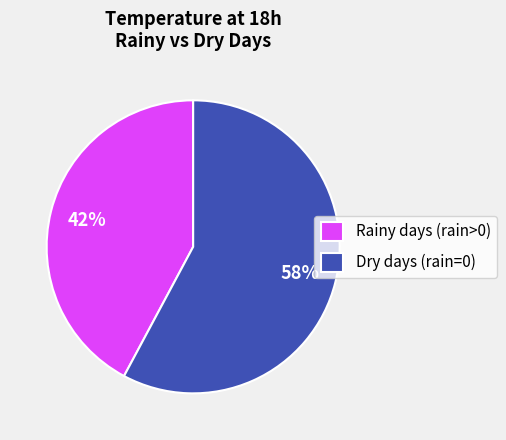

What is the ratio of the value at Rainy days (rain>0) to the value at Dry days (rain=0)?

0.7